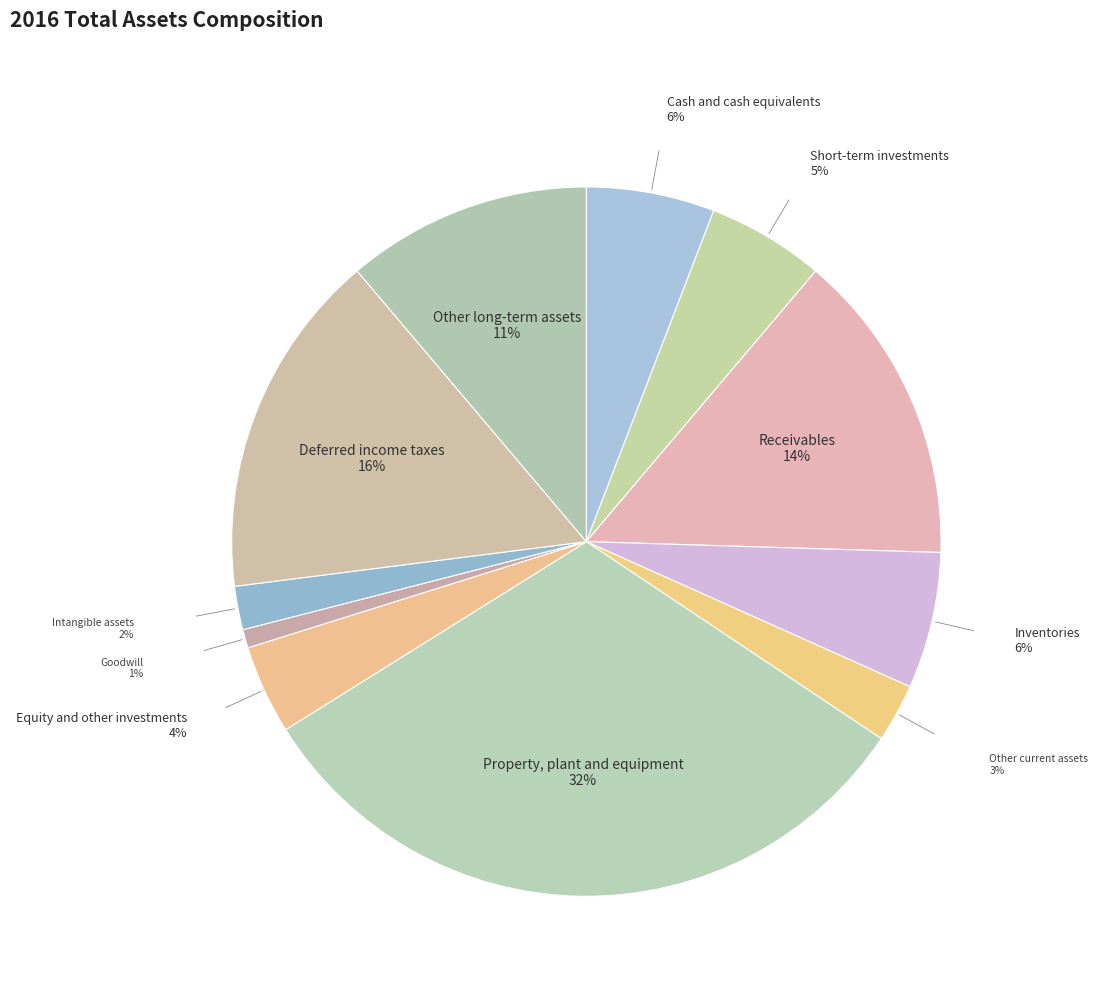

To the nearest percent, what is the difference between the largest and smallest slice percentages?

31%